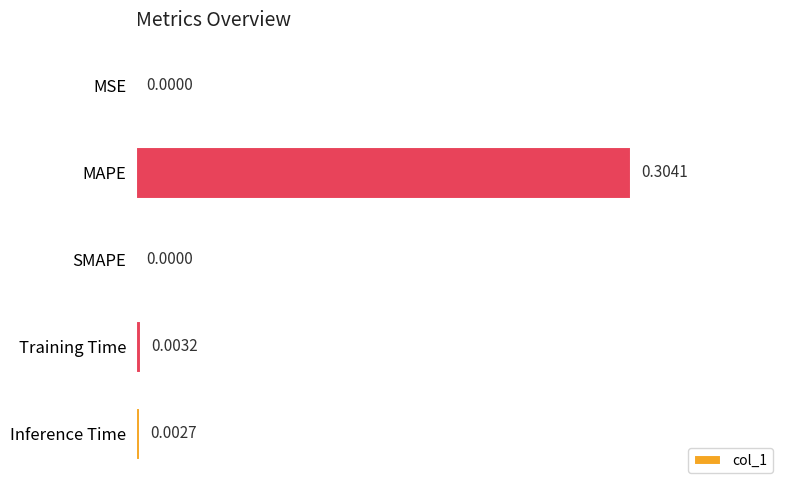

What is the change in value from MAPE to Training Time?

-0.3